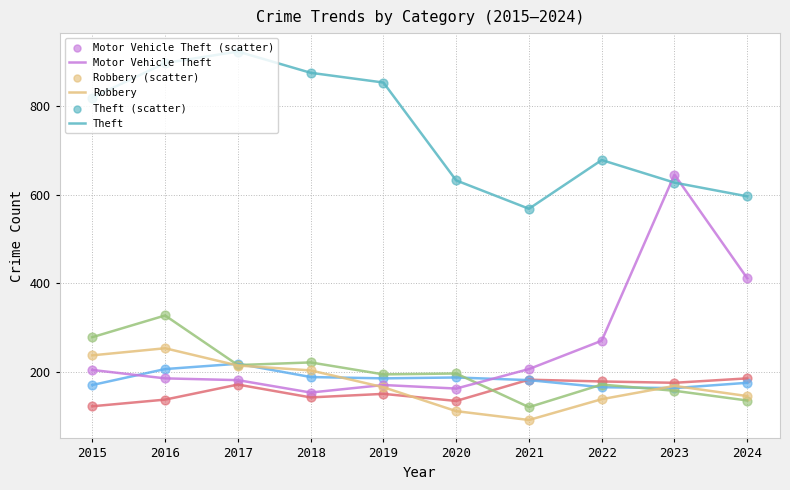

What is the total value across all series at 2018?

1782